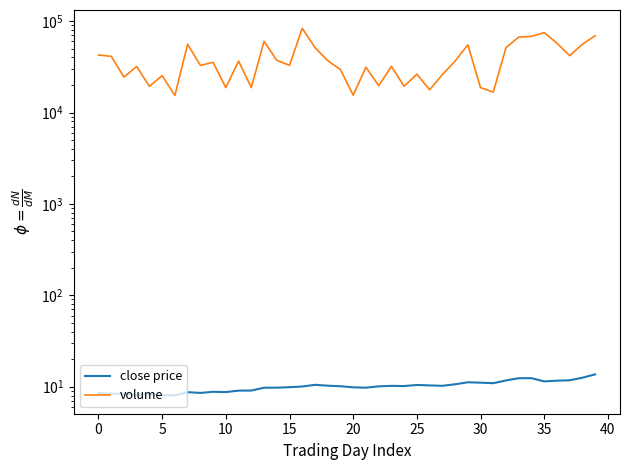

Does the chart have visible grid lines?

No